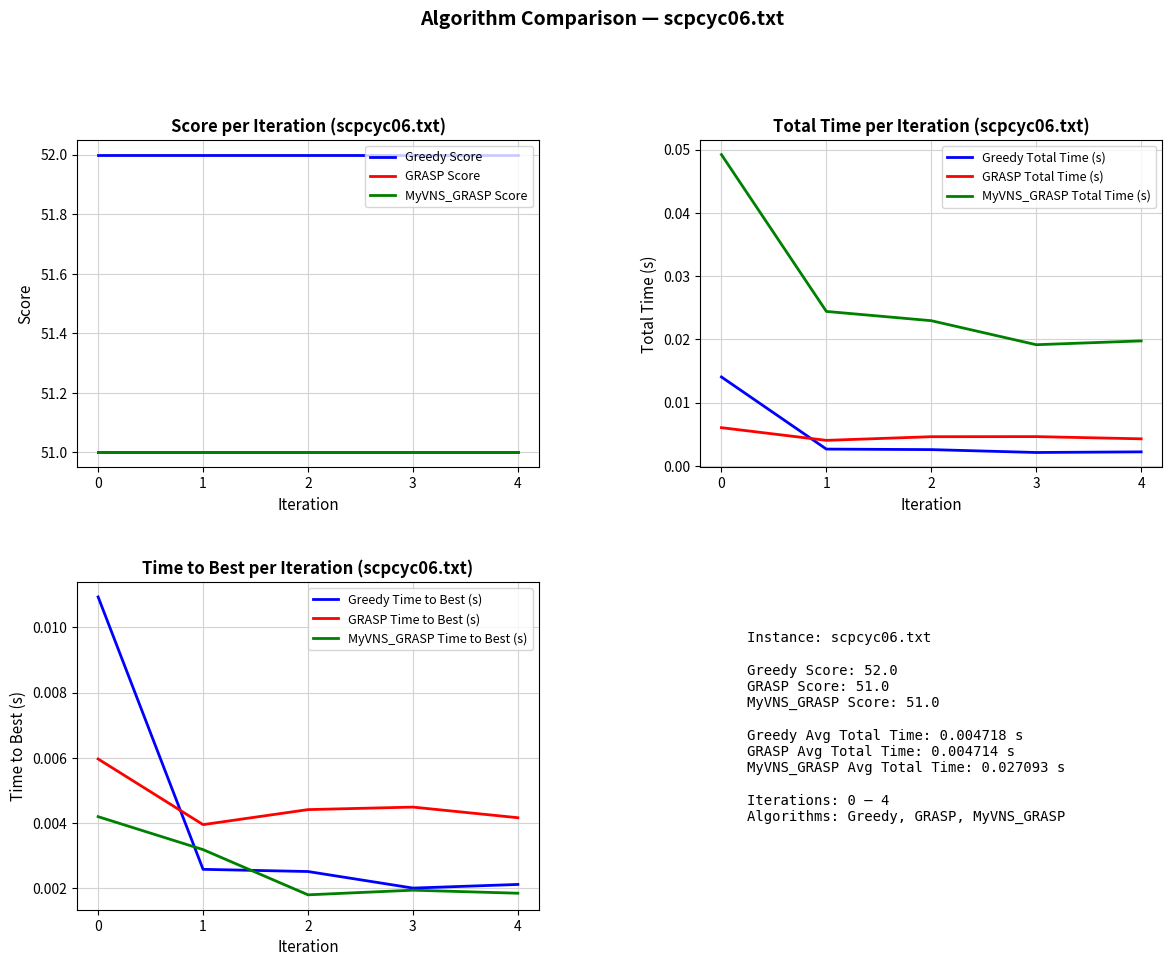

Does the chart display data point markers on the line(s)?

No